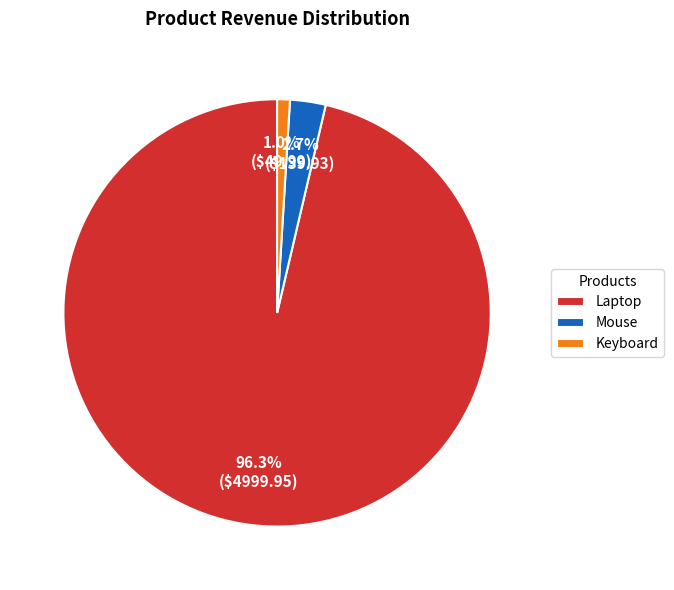

How many segments does this pie chart have?

3